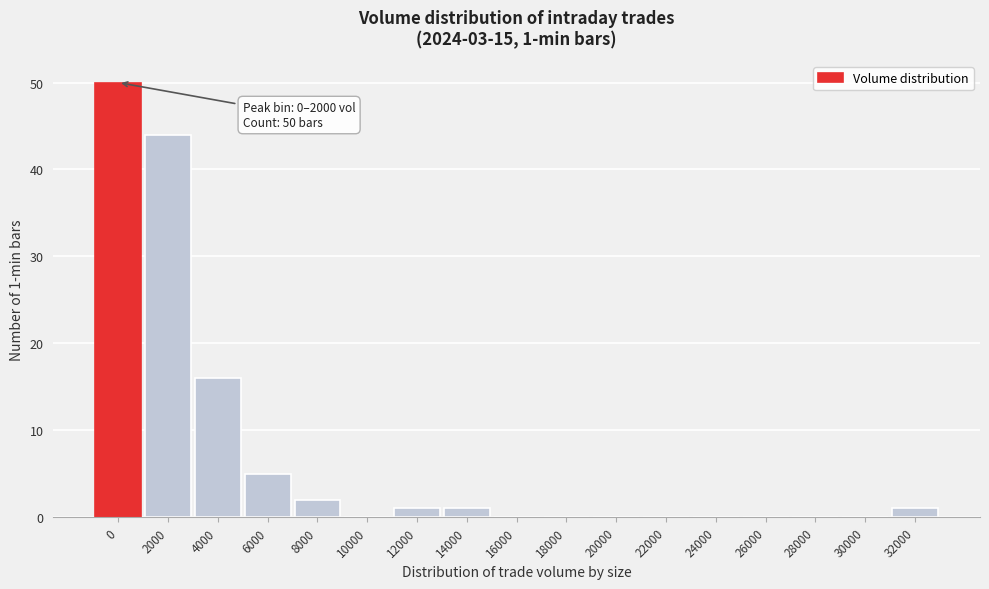

Reading right to left, extract all data points from this chart.

32000=1	30000=0	28000=0	26000=0	24000=0	22000=0	20000=0	18000=0	16000=0	14000=1	12000=1	10000=0	8000=2	6000=5	4000=16	2000=44	0=50